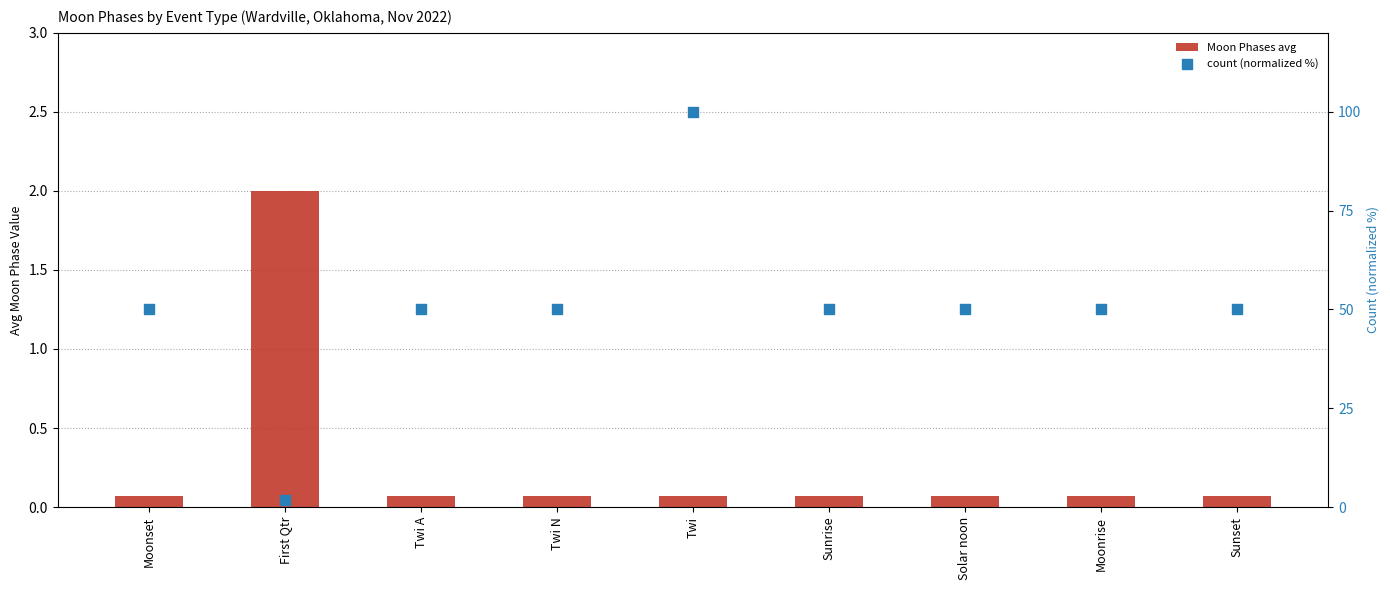

Which series has the widest spread of Y values?

count (normalized %)